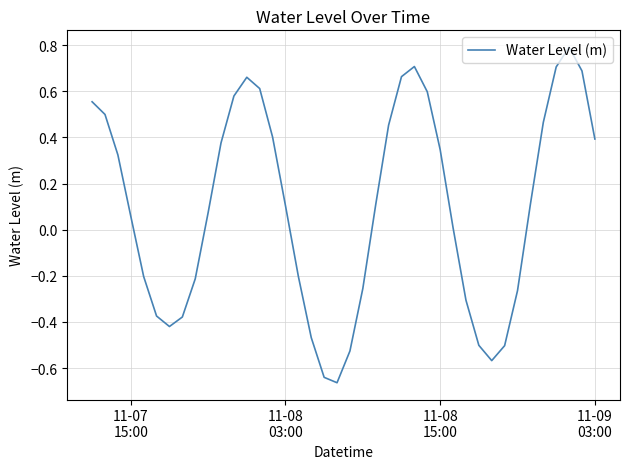

What is the greatest value displayed?

0.8